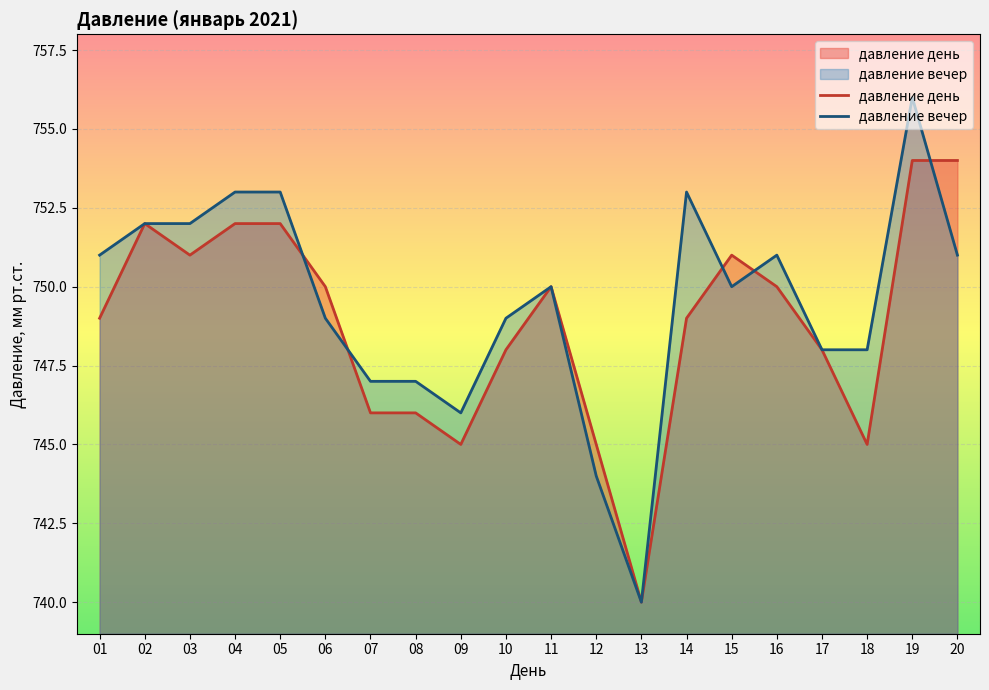

What is the maximum value for давление день?

754